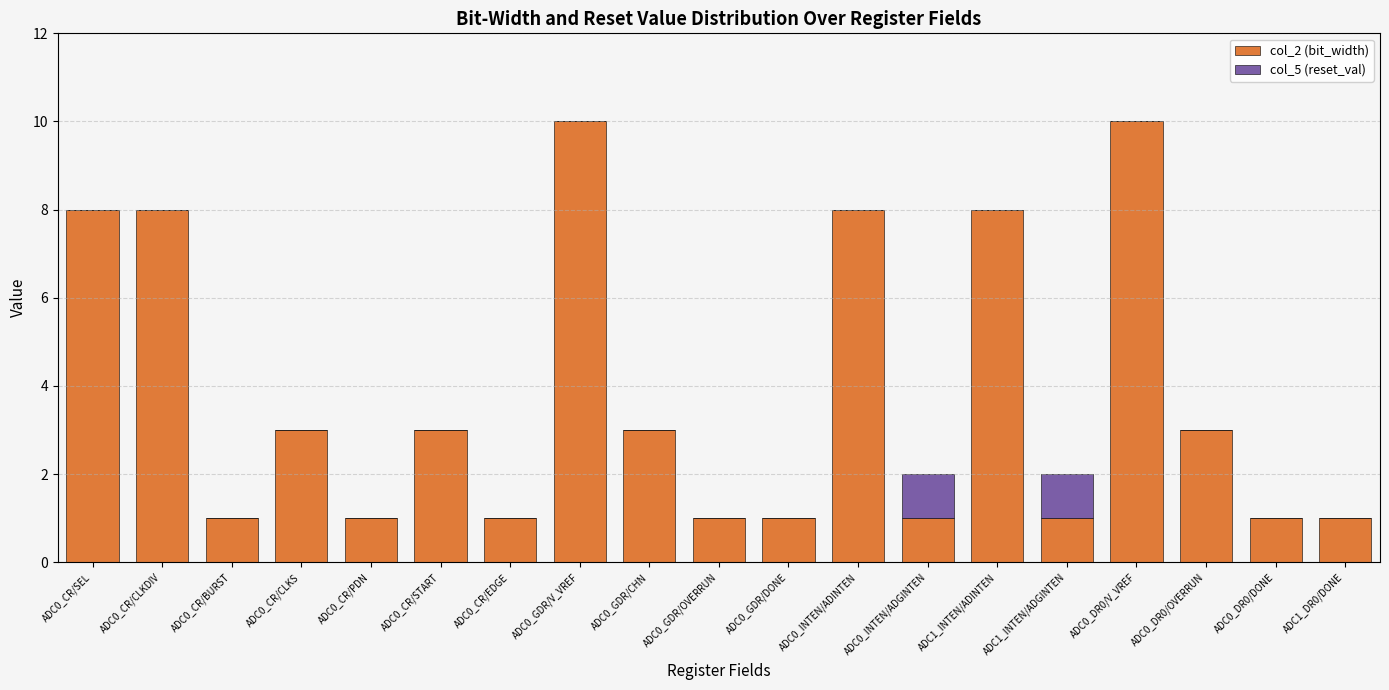

What is the sum of all col_2 (bit_width) values?

73